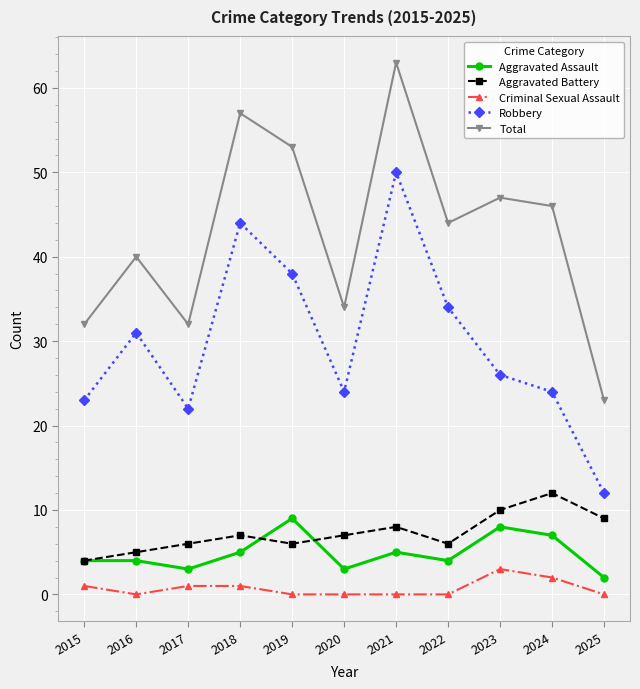

The value of Total at 2022 is 12. True or false?

False